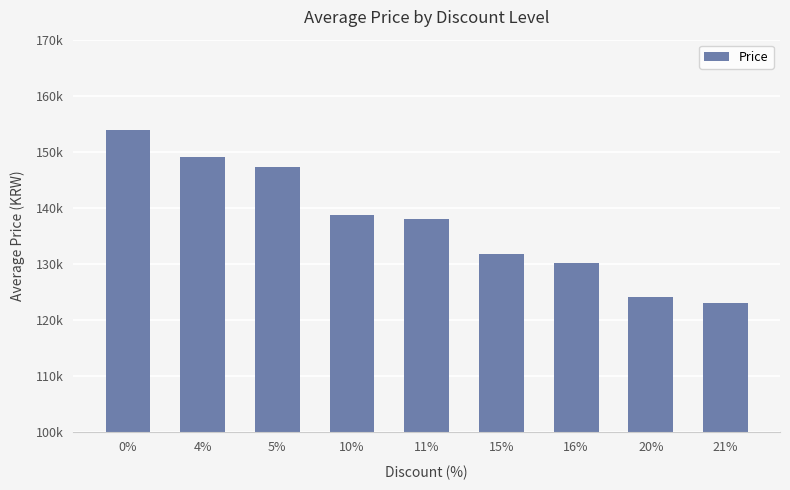

Reading left to right, what are all the values shown in this chart?

153800	149000	147200	138730	138000	131700	130200	124000	122900